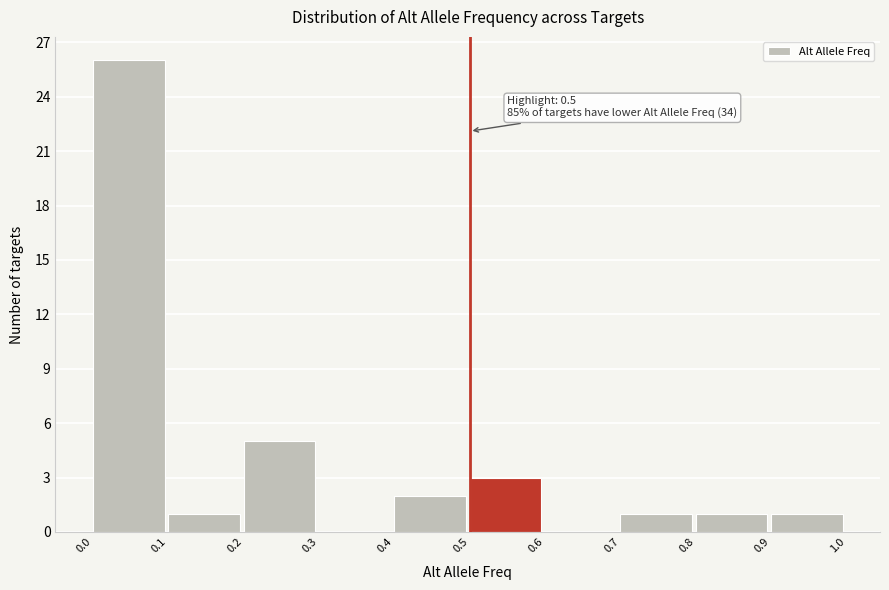

Which range on the x-axis has the tallest bar?

0.0 to 0.1